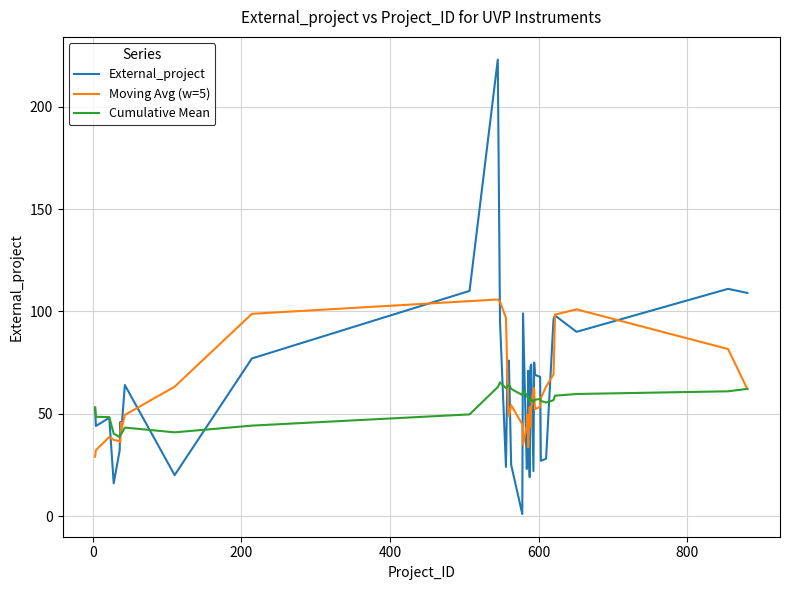

What is the maximum value shown in the chart?

223.0